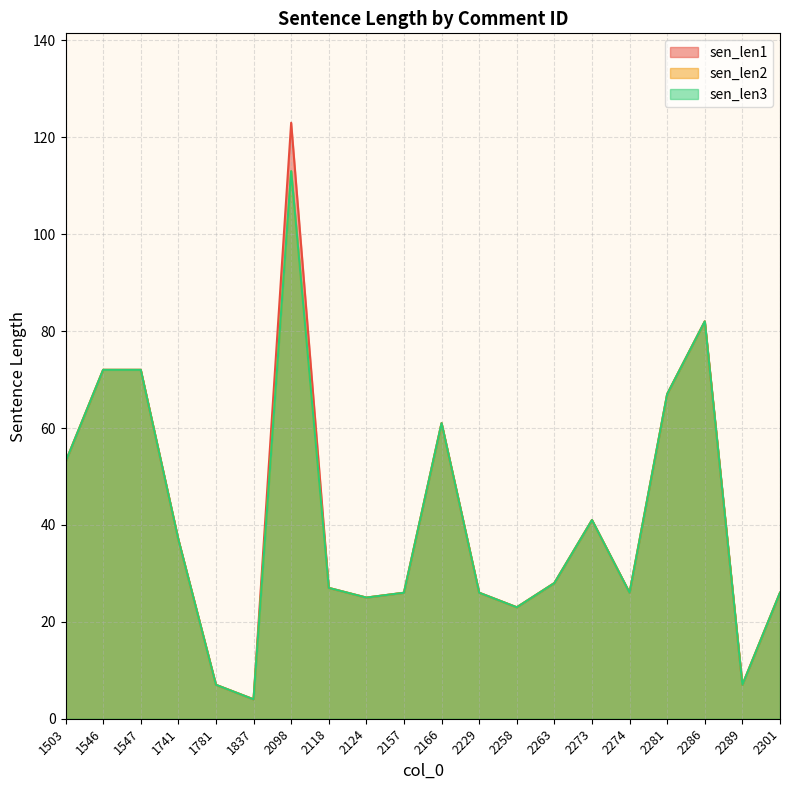

At which category is the sum across all series the highest?

2098